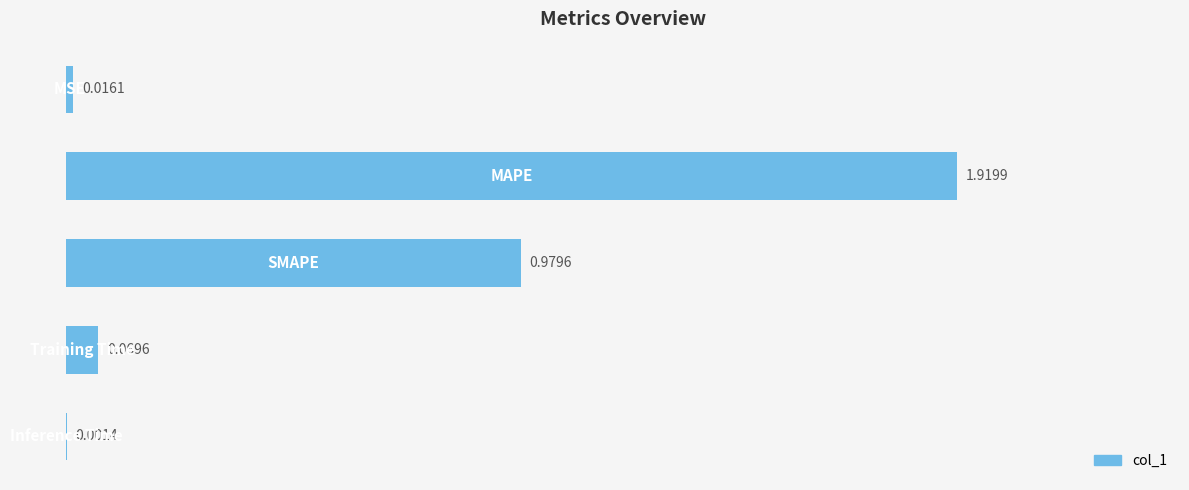

What is the sum of all values?

3.0